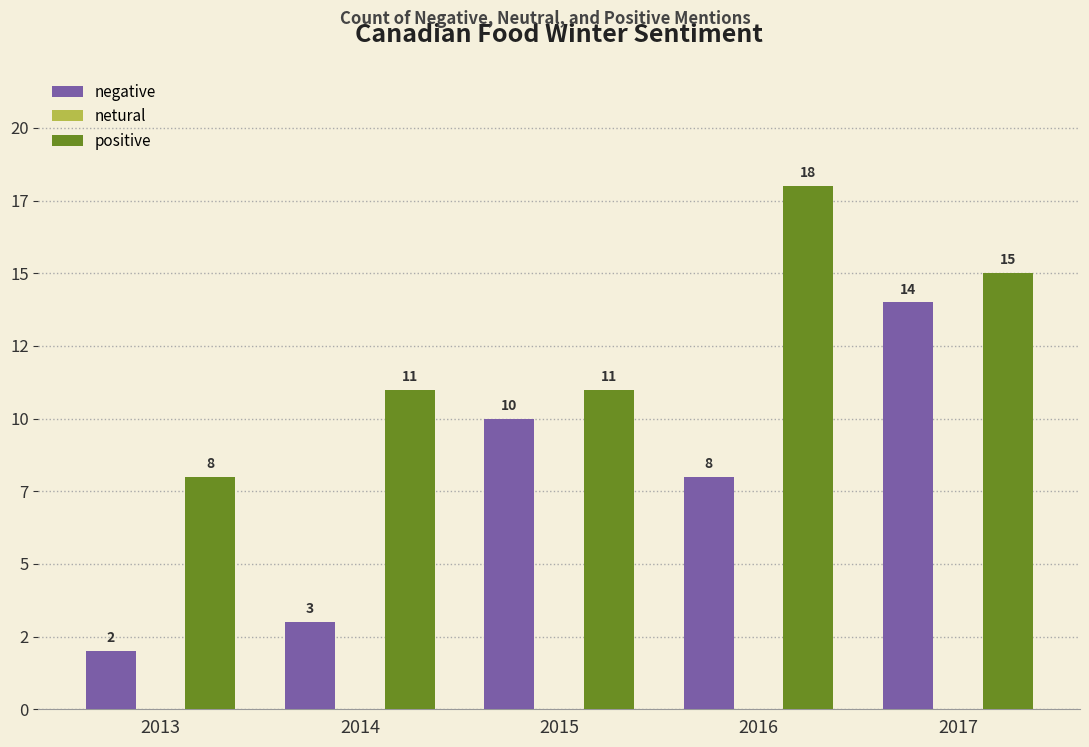

Which series has the largest total across all categories?

positive